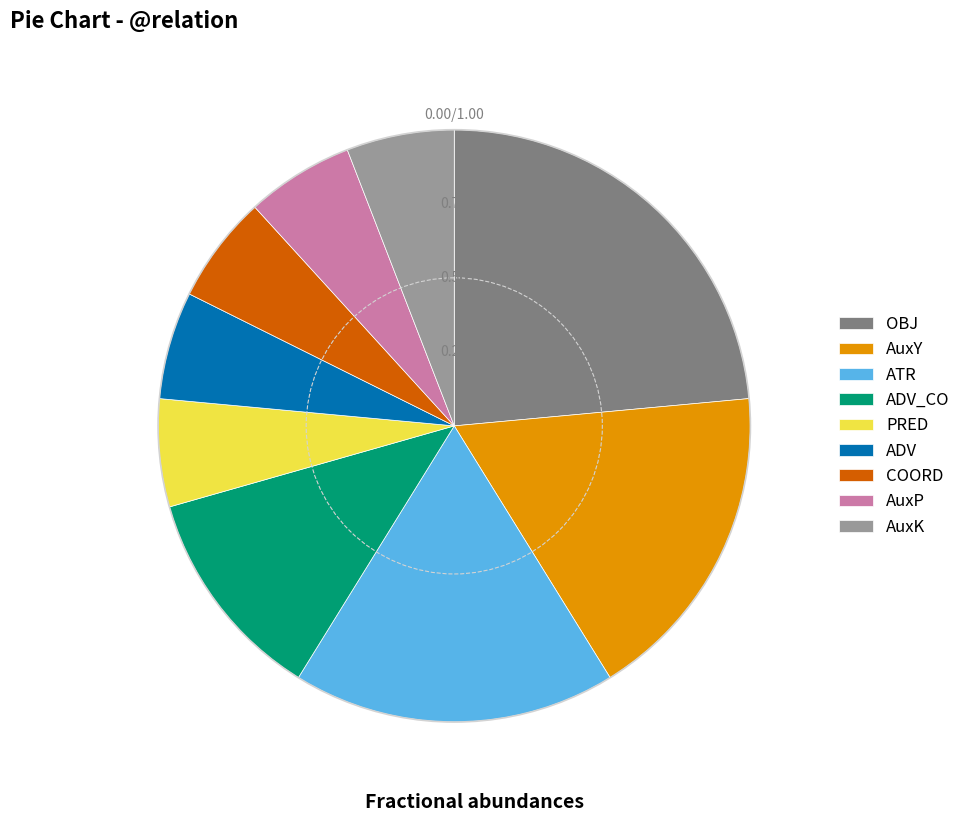

What is the ratio of the value at AuxP to the value at AuxK?

1.0